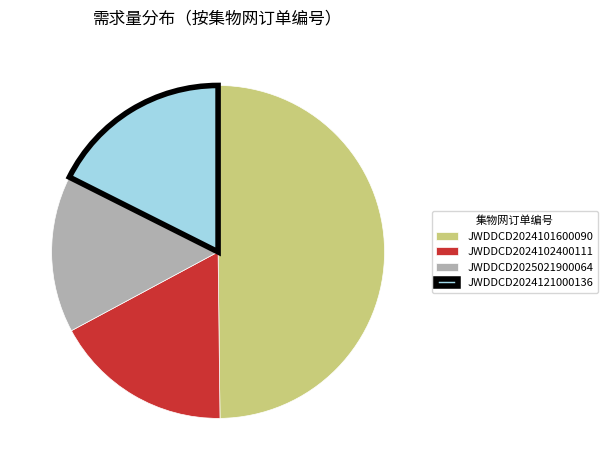

What is the largest slice in the pie chart?

JWDDCD2024101600090